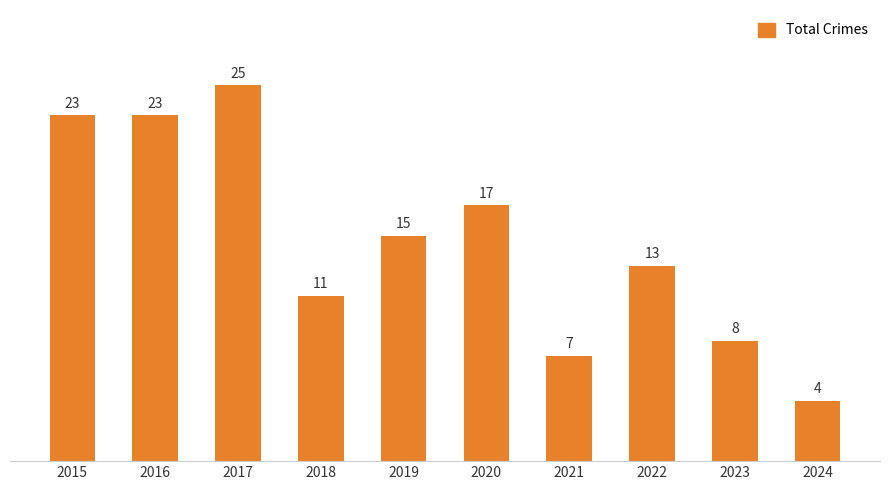

What is the value of the 1st bar from the left?

23